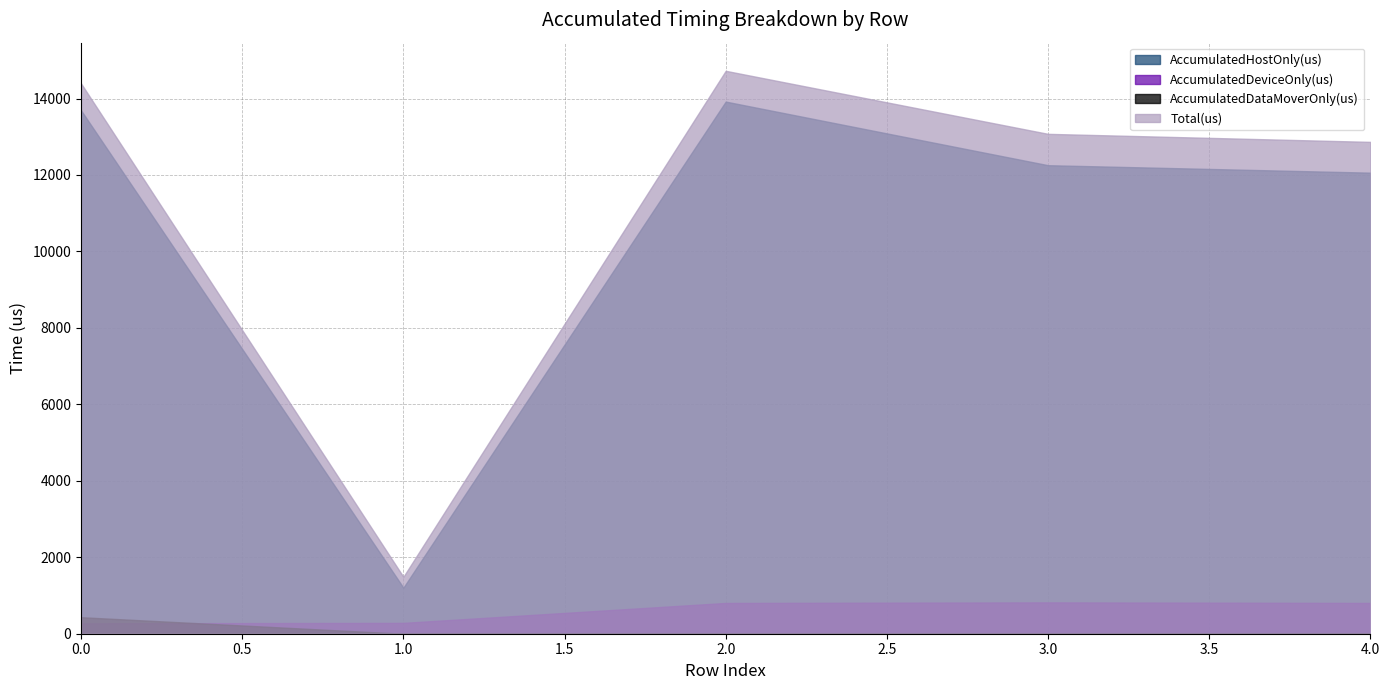

What is the difference between the AccumulatedDeviceOnly(us) values at 3 and 1?

536.4